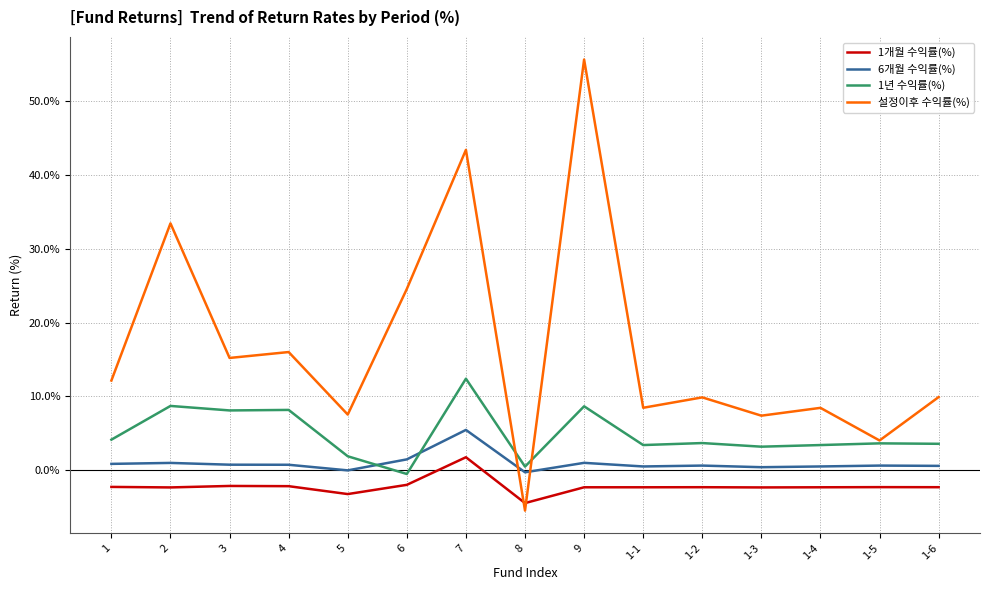

True or false: 1년 수익률(%) and 1개월 수익률(%) cross at least once.

False